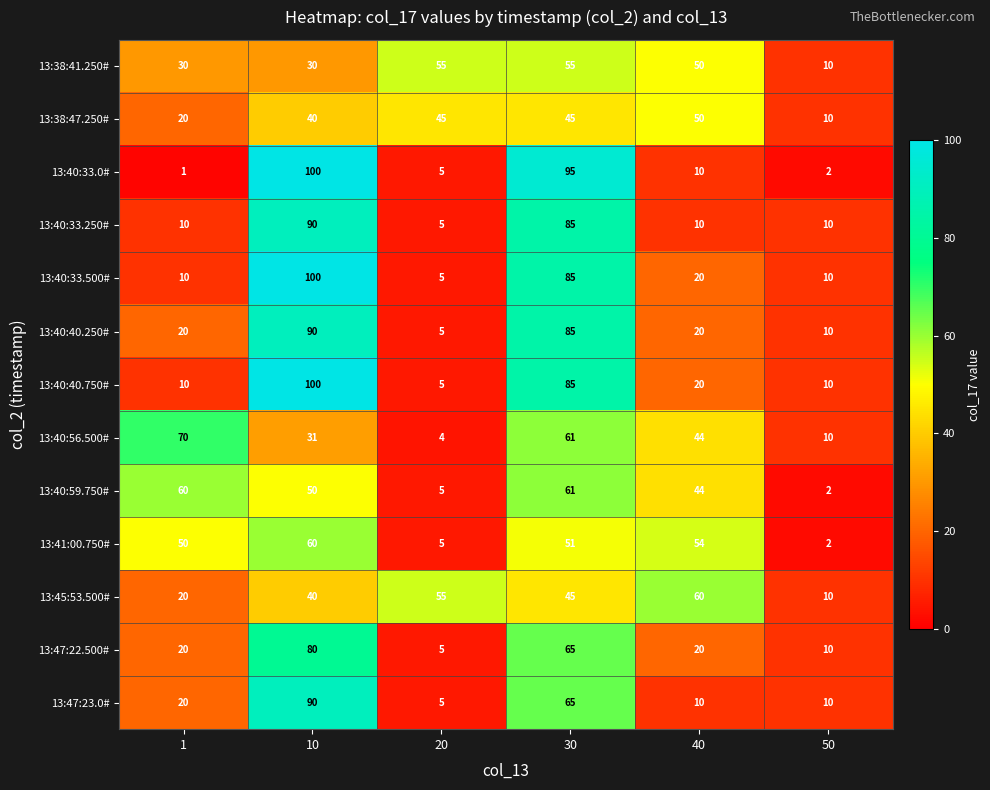

The value of 13:47:23.0# at 1 is 30. True or false?

False